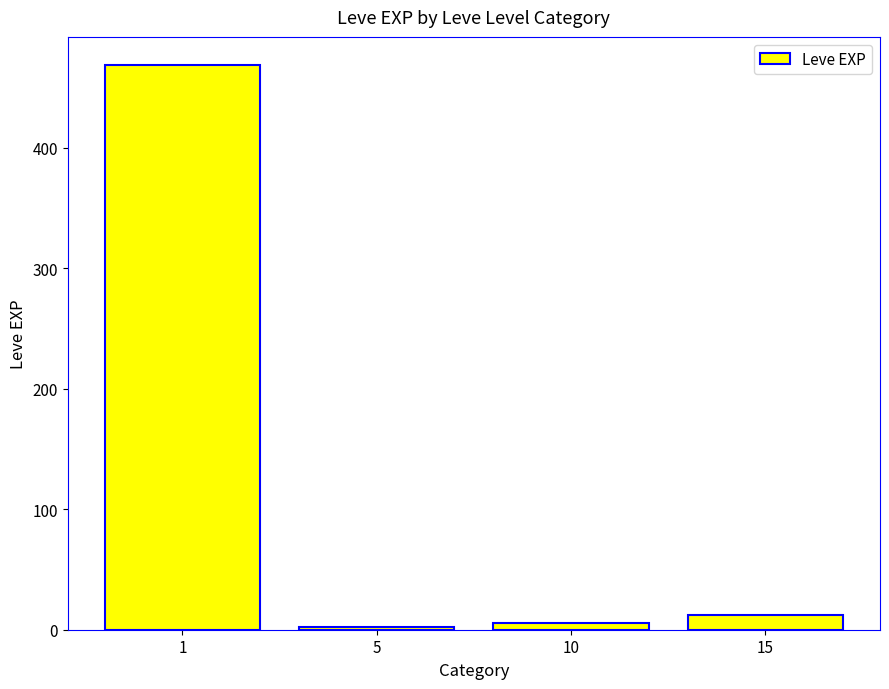

Which category has the highest value across all series?

1